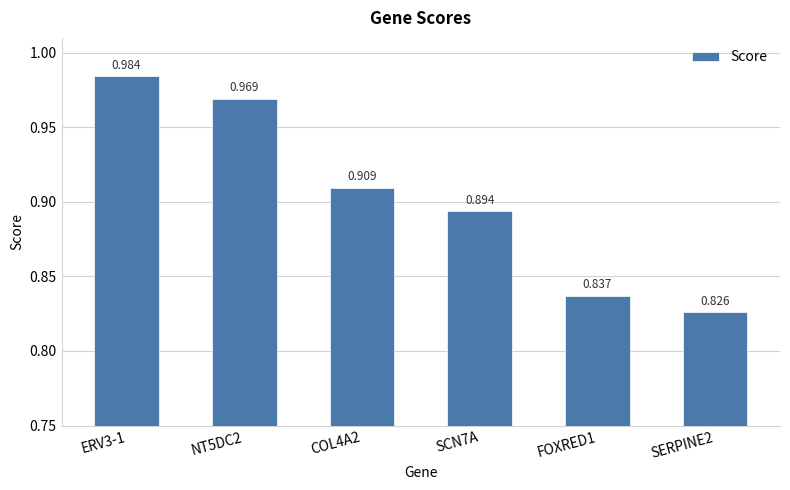

Rank the categories by value from lowest to highest.

SERPINE2, FOXRED1, SCN7A, COL4A2, NT5DC2, ERV3-1